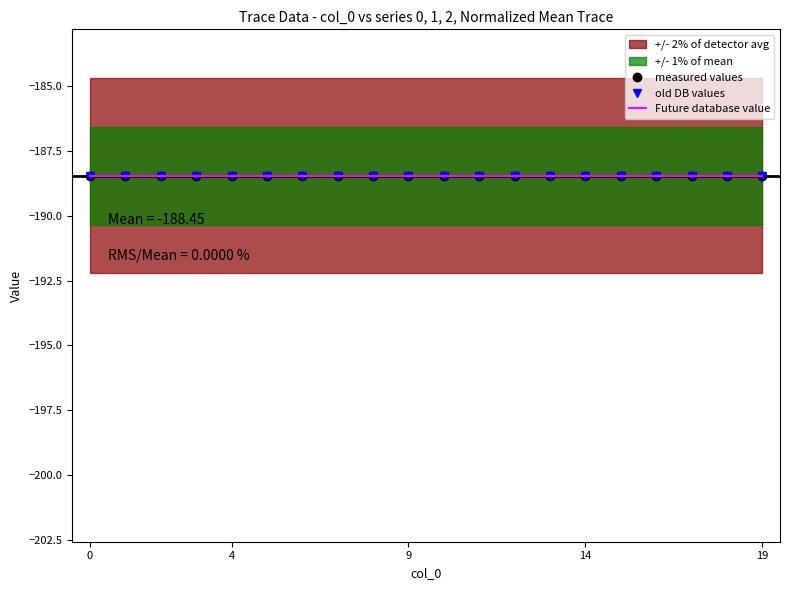

What is the highest value of the measured values series?

-188.5